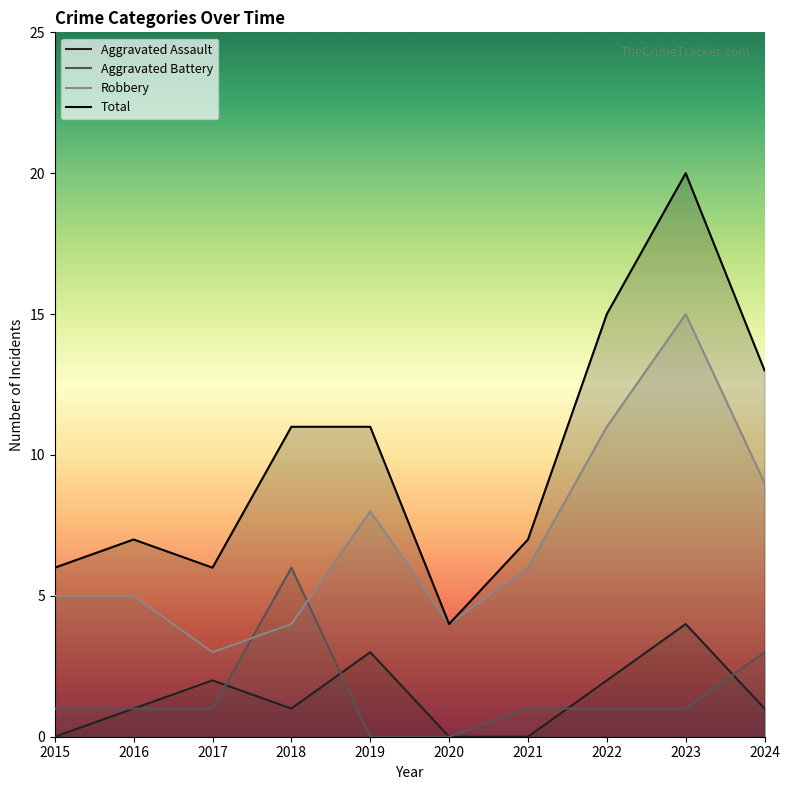

Rank the series by their maximum value, from highest to lowest.

Total, Robbery, Aggravated Battery, Aggravated Assault